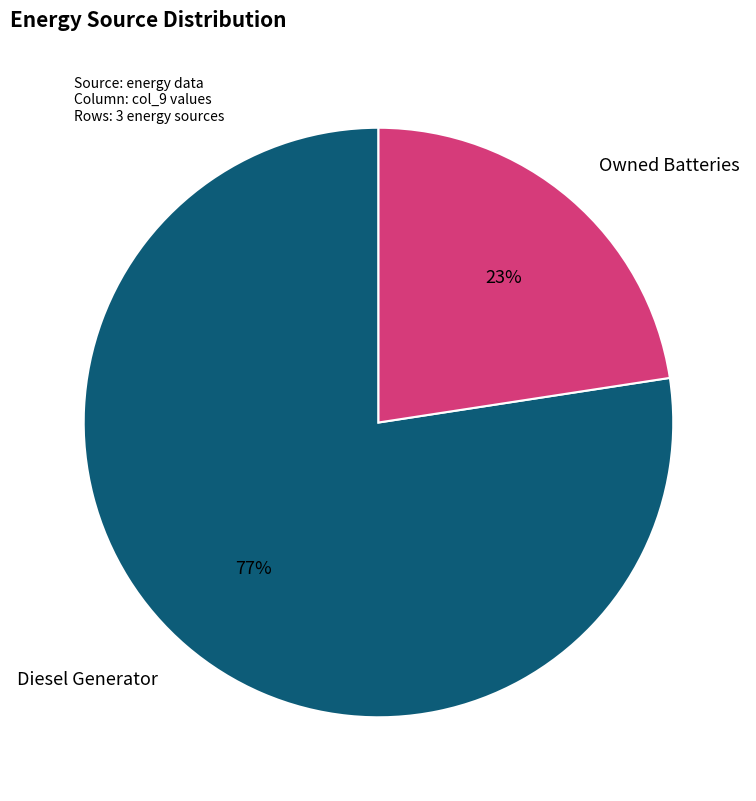

To the nearest percent, what is the average slice percentage?

50%